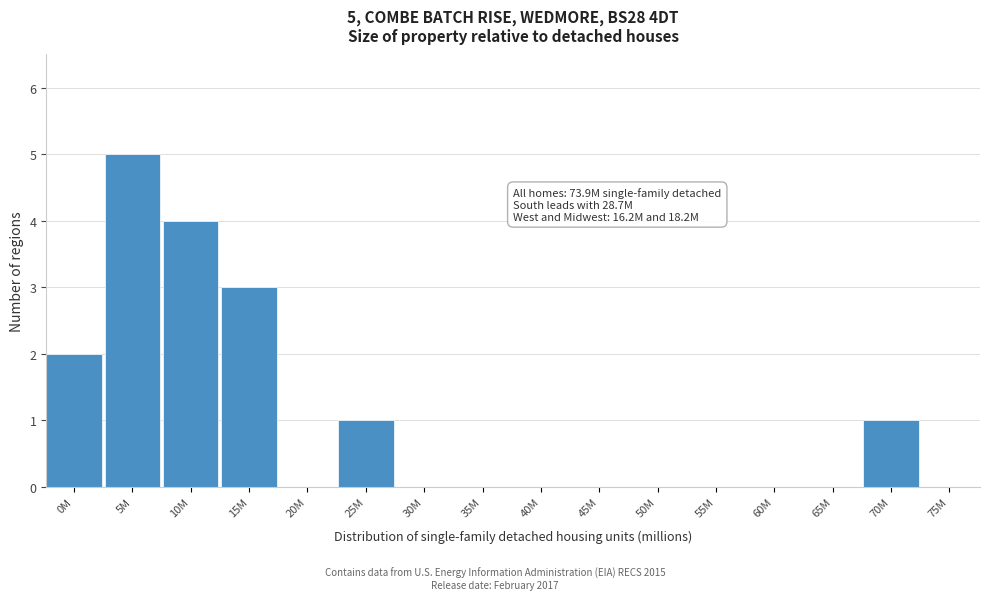

Reading left to right, extract all data points from this chart.

0M=2	5M=5	10M=4	15M=3	20M=0	25M=1	30M=0	35M=0	40M=0	45M=0	50M=0	55M=0	60M=0	65M=0	70M=1	75M=0